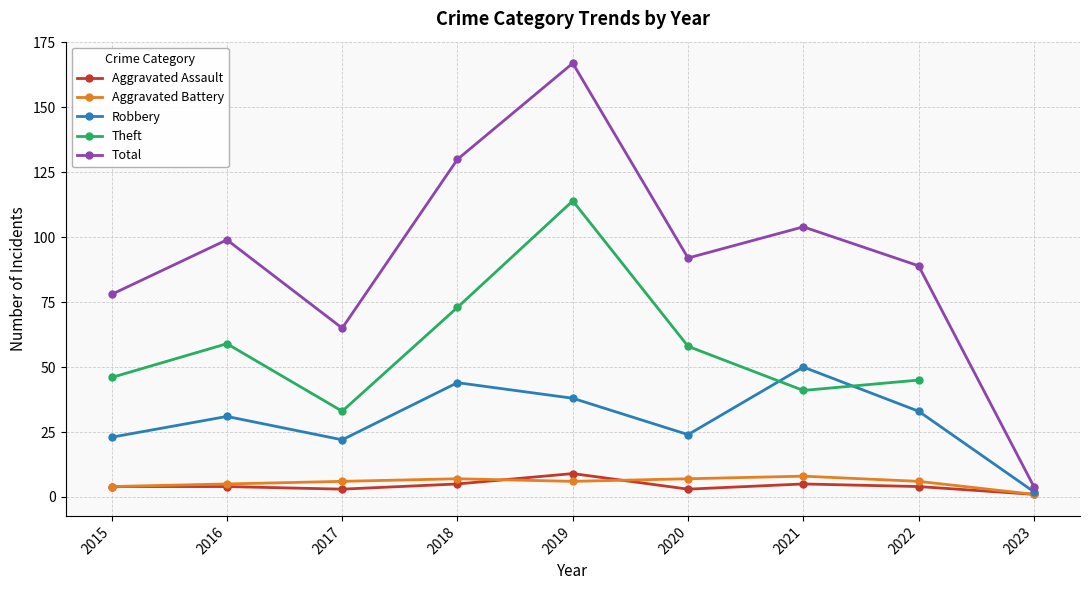

What is the difference between the Theft values at 2015 and 2018?

27.0